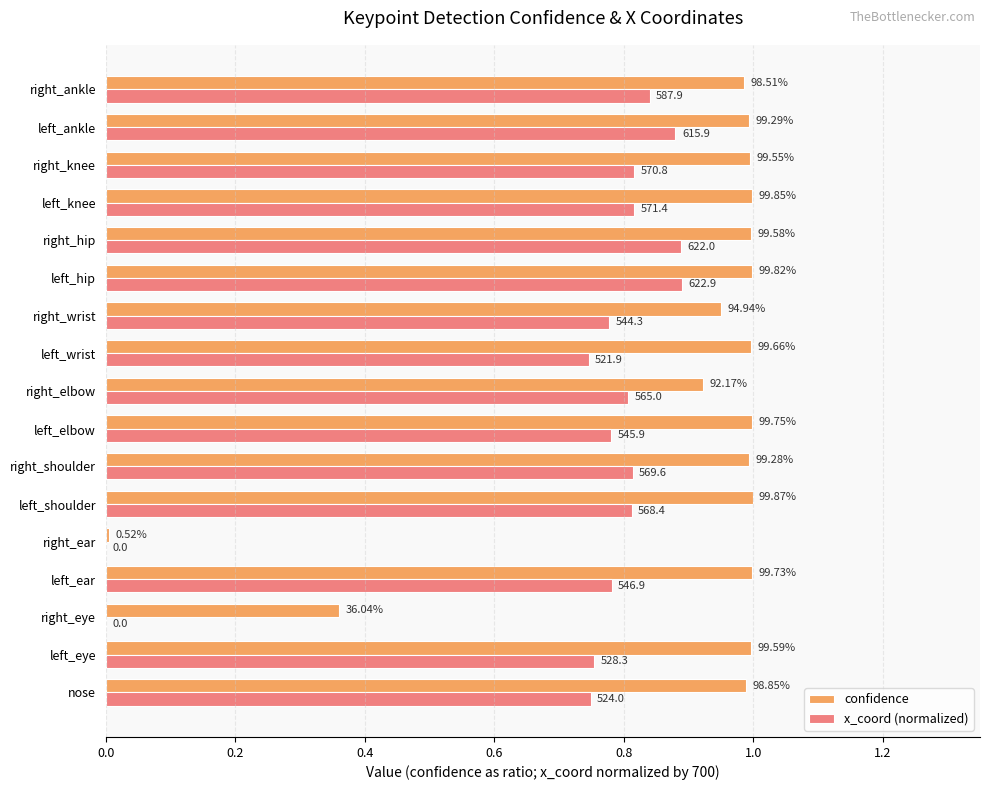

What are all the series names shown in the legend?

confidence, x_coord (normalized)